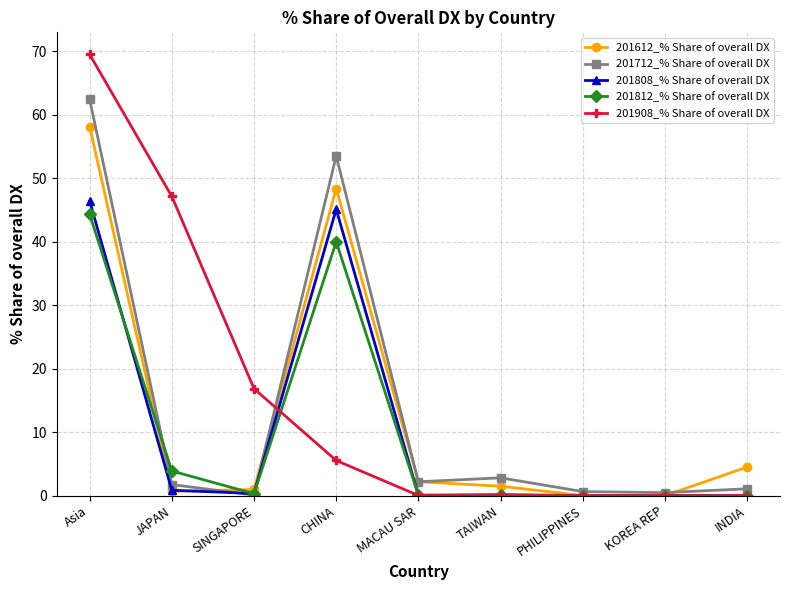

At which category is the sum across all series the highest?

Asia